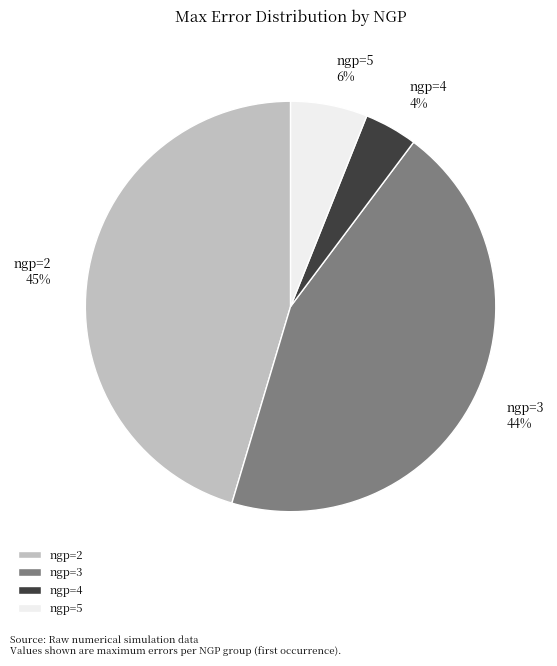

To the nearest percent, what percentage of the pie is ngp=2?

45%